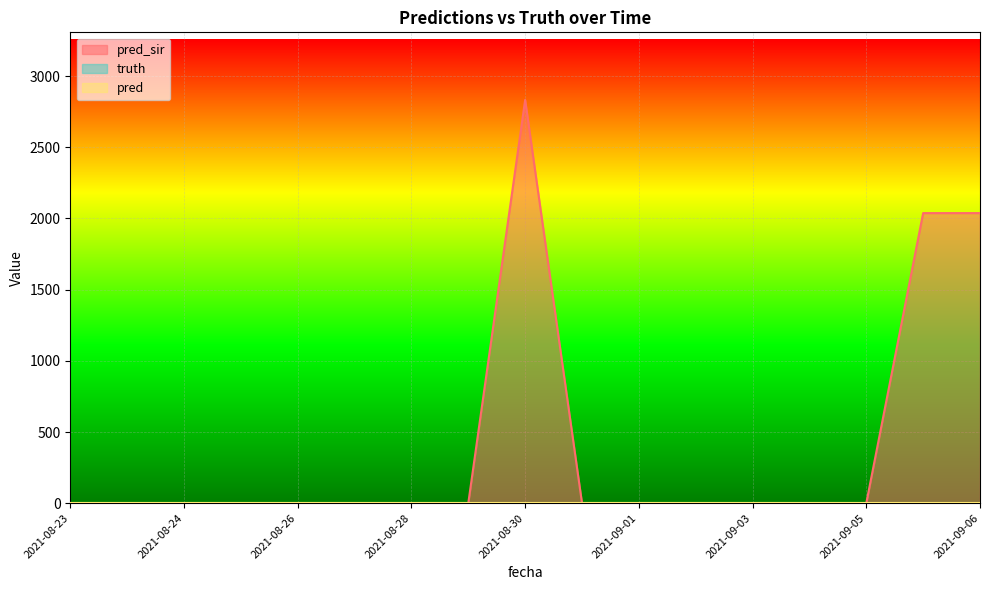

Is it true that pred_sir equals 2833 at 2021-08-30?

True